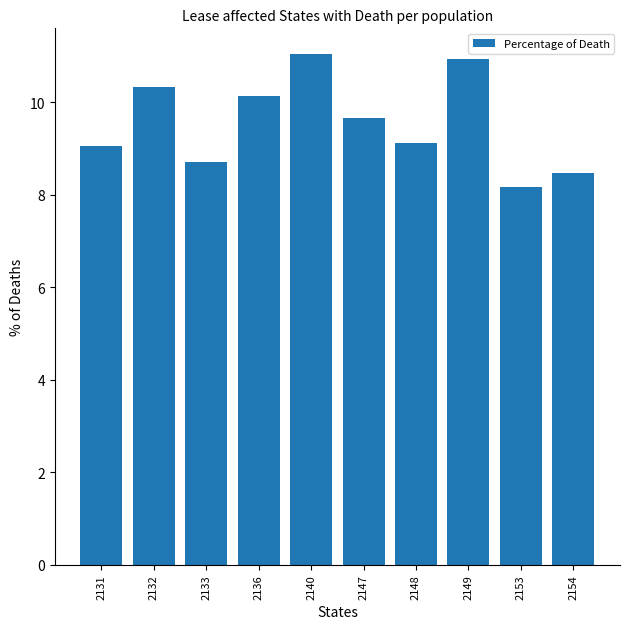

What is the ratio of the value at 2149 to the value at 2140?

1.0